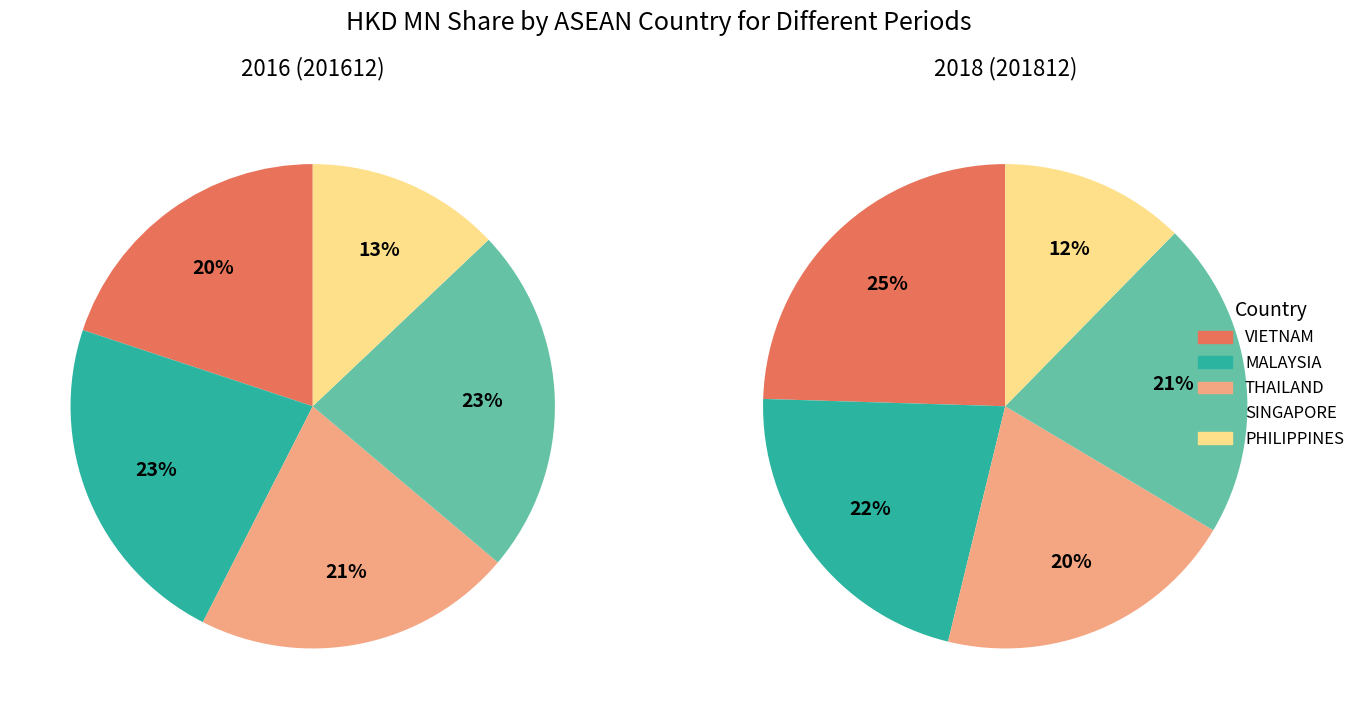

To the nearest percent, what portion does MALAYSIA represent?

22%